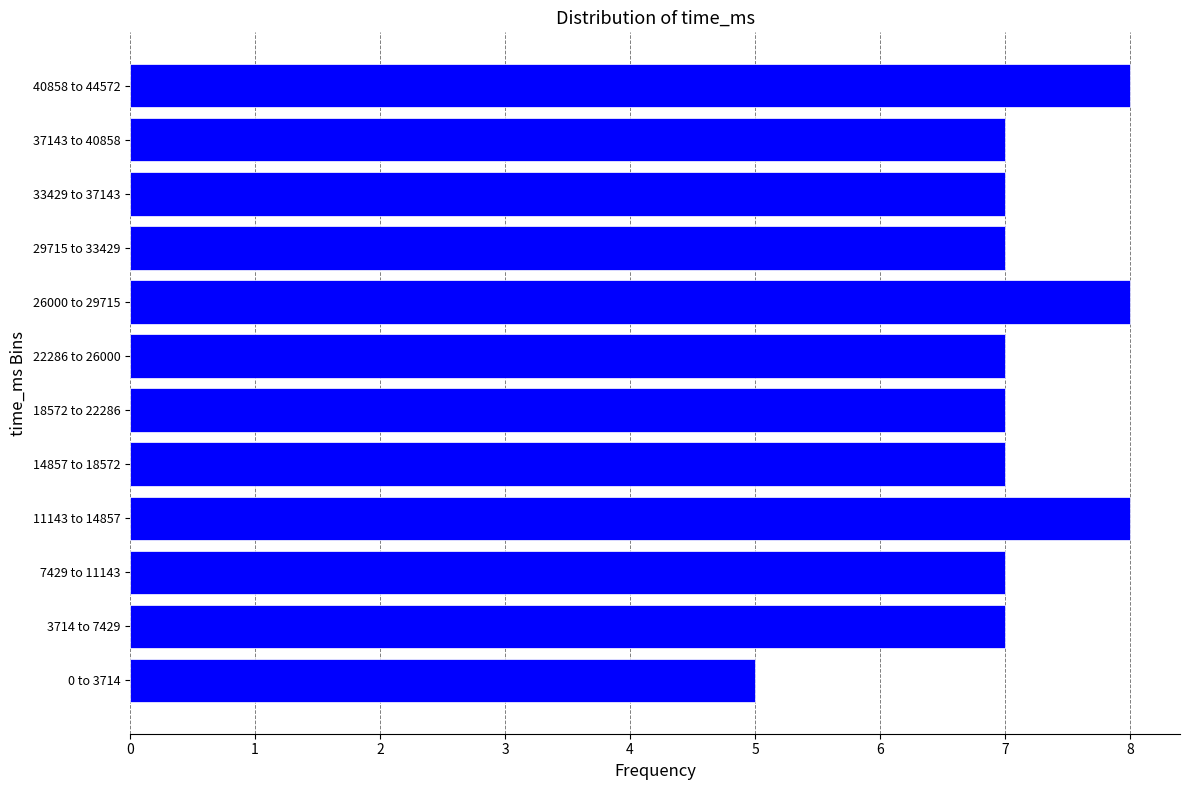

Reading bottom to top, what are all the values shown in this chart?

0 to 3714=5	3714 to 7429=7	7429 to 11143=7	11143 to 14857=8	14857 to 18572=7	18572 to 22286=7	22286 to 26000=7	26000 to 29715=8	29715 to 33429=7	33429 to 37143=7	37143 to 40858=7	40858 to 44572=8